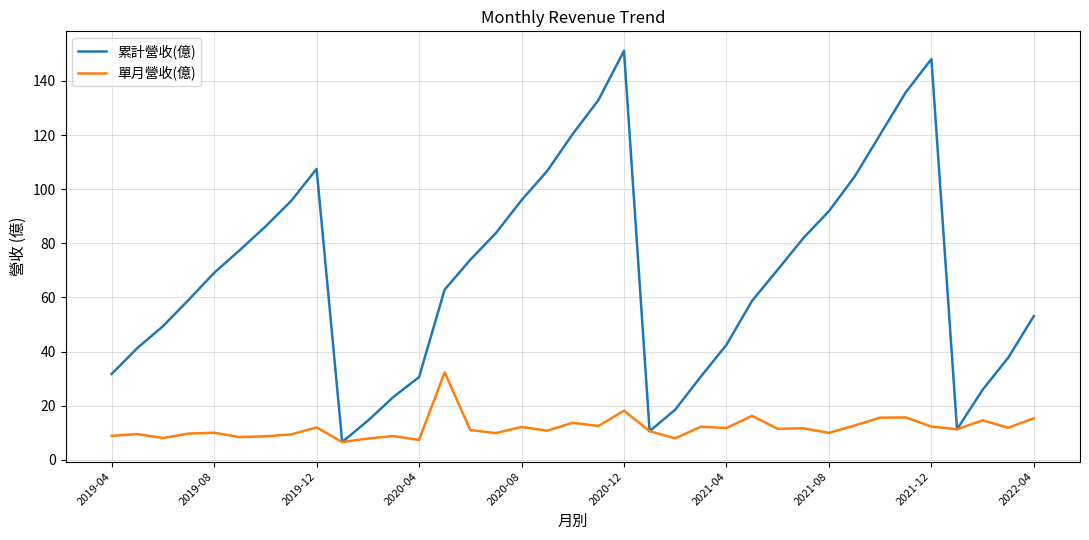

What is the difference between the maximum and minimum values in the 單月營收(億) series?

25.7